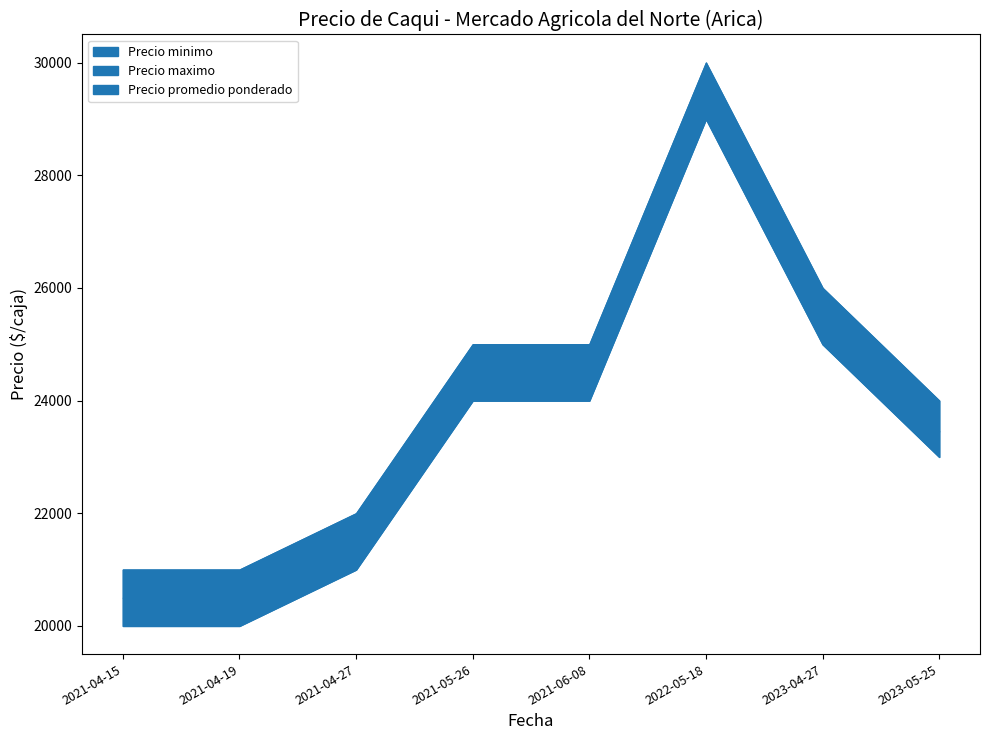

Rank the categories by Precio minimo value from highest to lowest.

2022-05-18, 2023-04-27, 2021-05-26, 2021-06-08, 2023-05-25, 2021-04-27, 2021-04-15, 2021-04-19